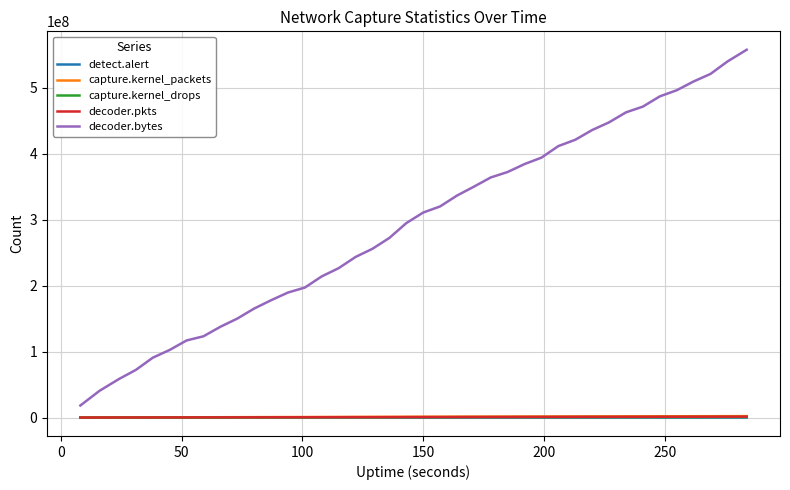

True or false: decoder.bytes and capture.kernel_packets intersect in this chart.

False